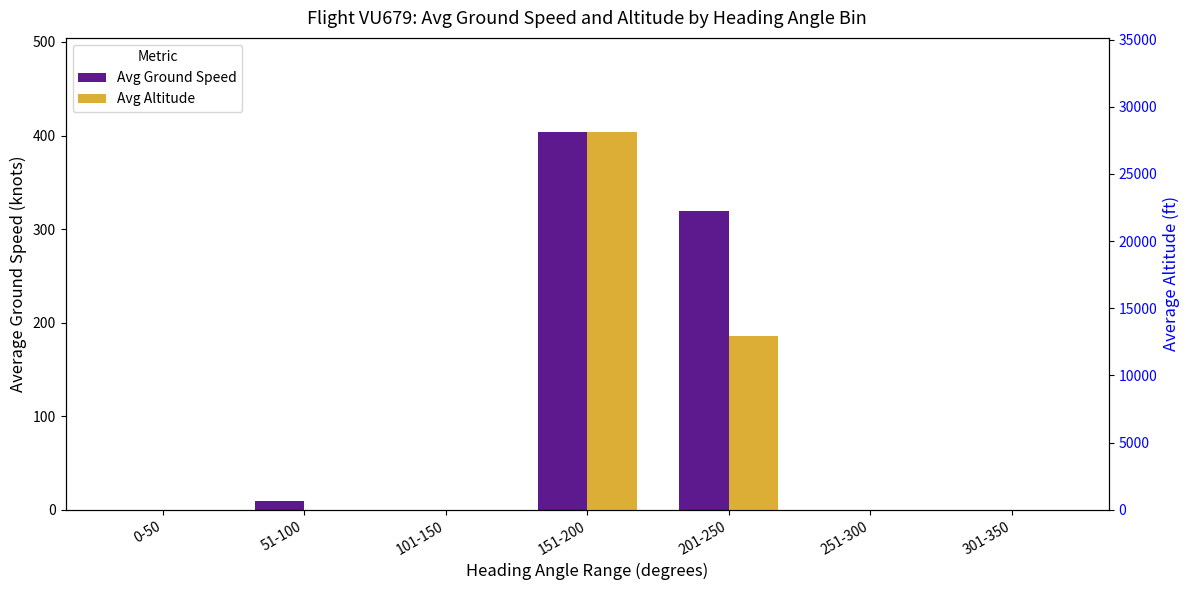

At how many categories does at least one series exceed 26545?

1